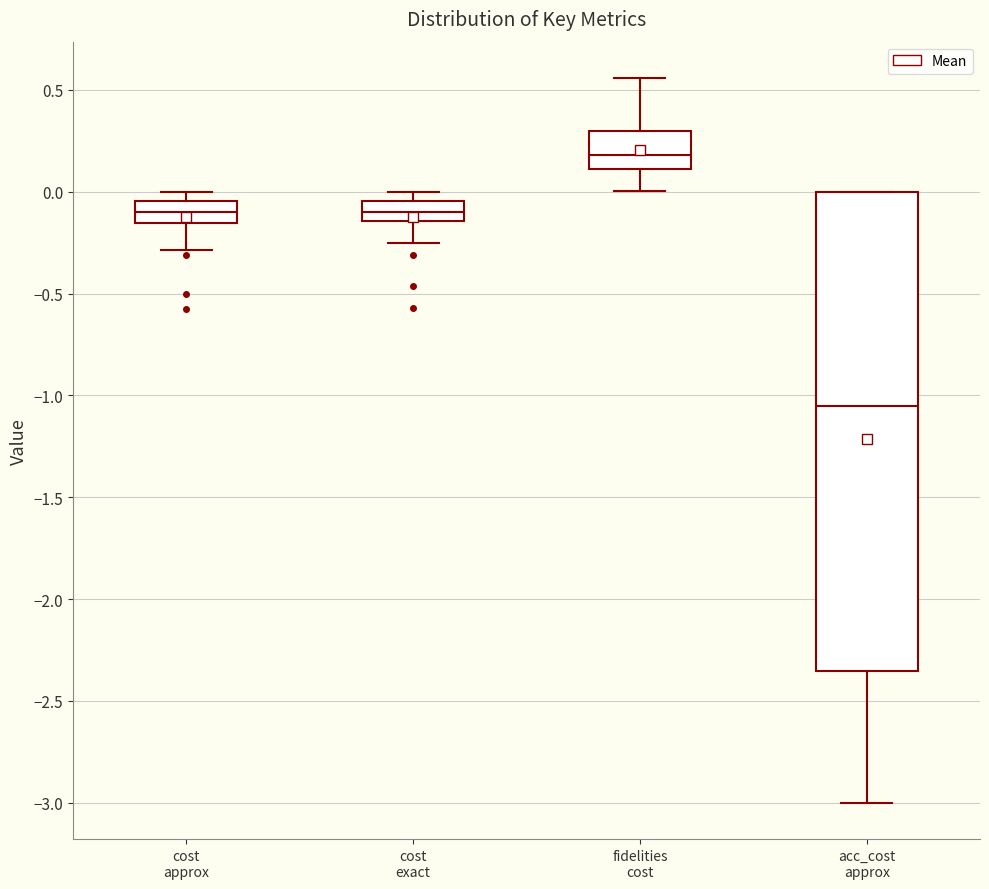

Which box's median line is the highest?

fidelities cost